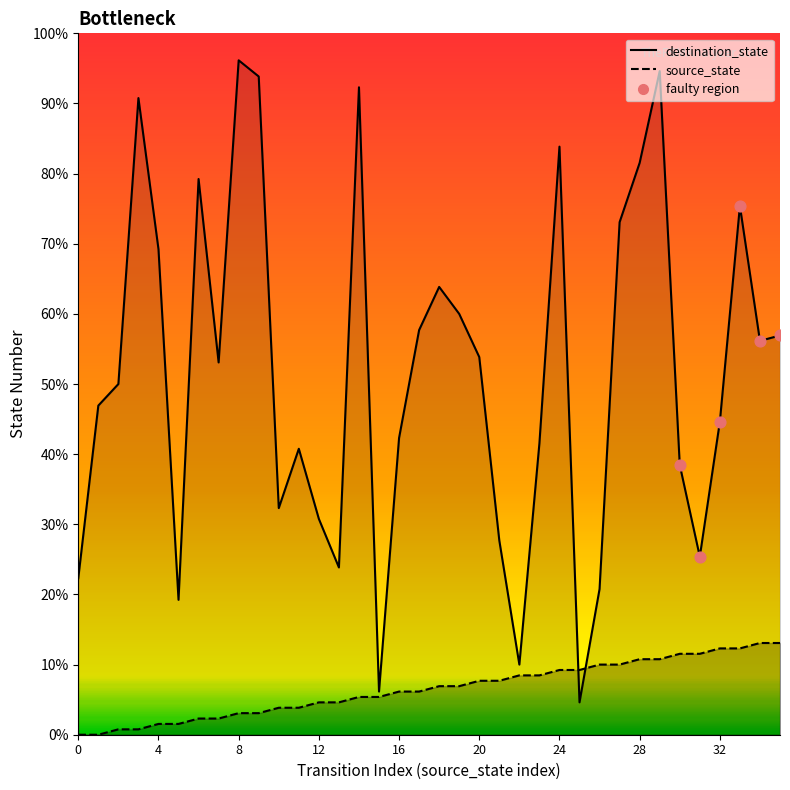

Which series reaches the minimum Y coordinate?

source_state